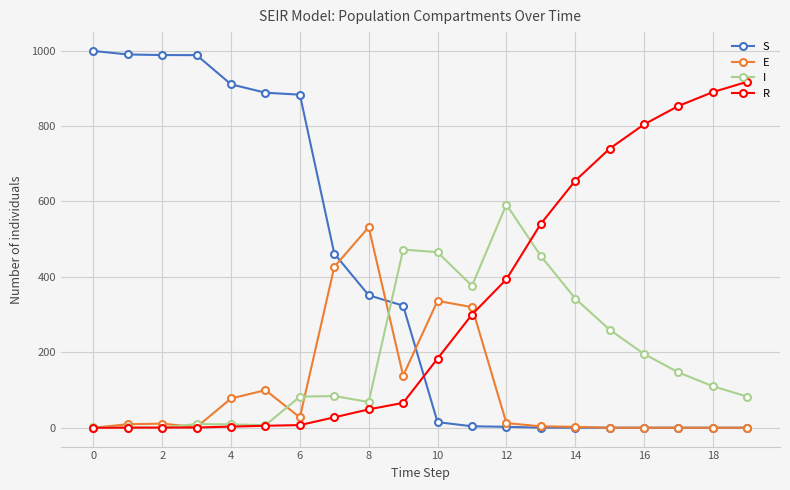

Rank the series by their maximum value, from highest to lowest.

S, R, I, E